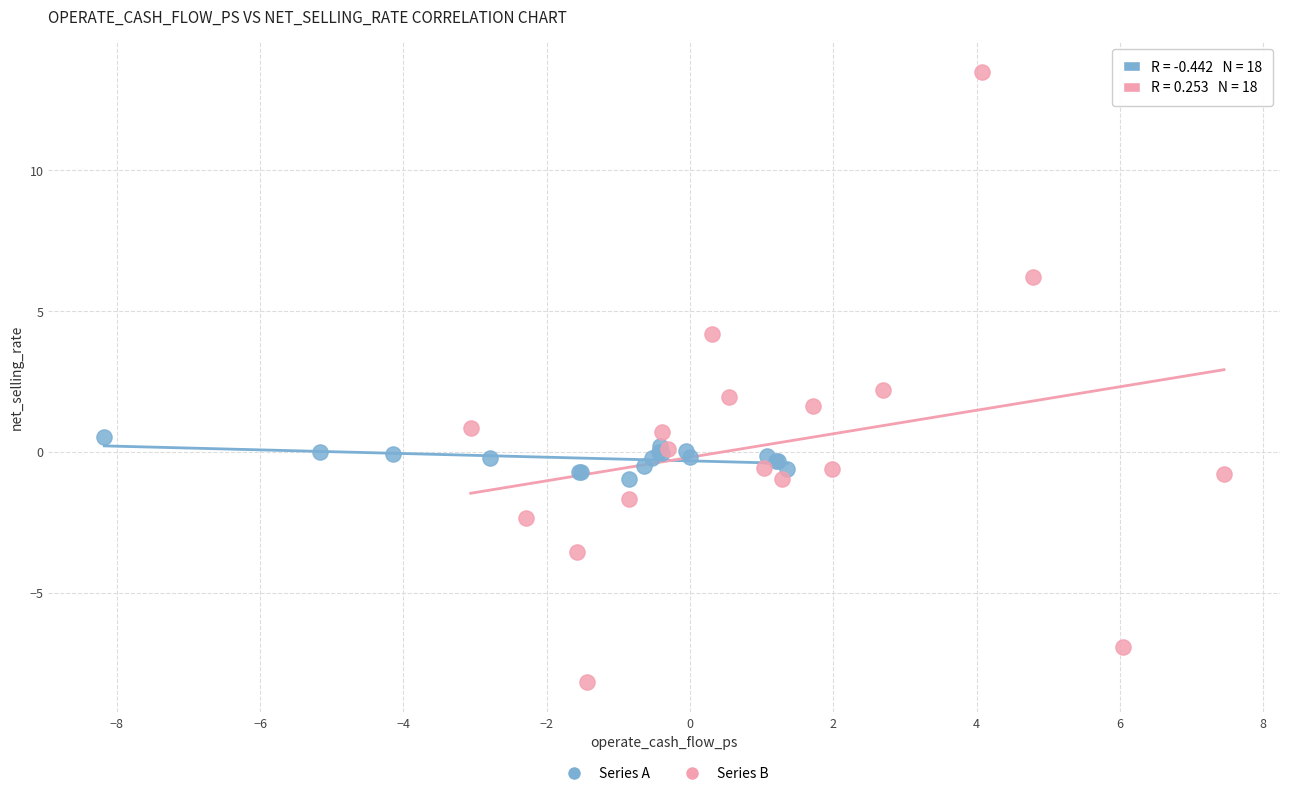

Which series reaches the maximum Y coordinate?

Series B